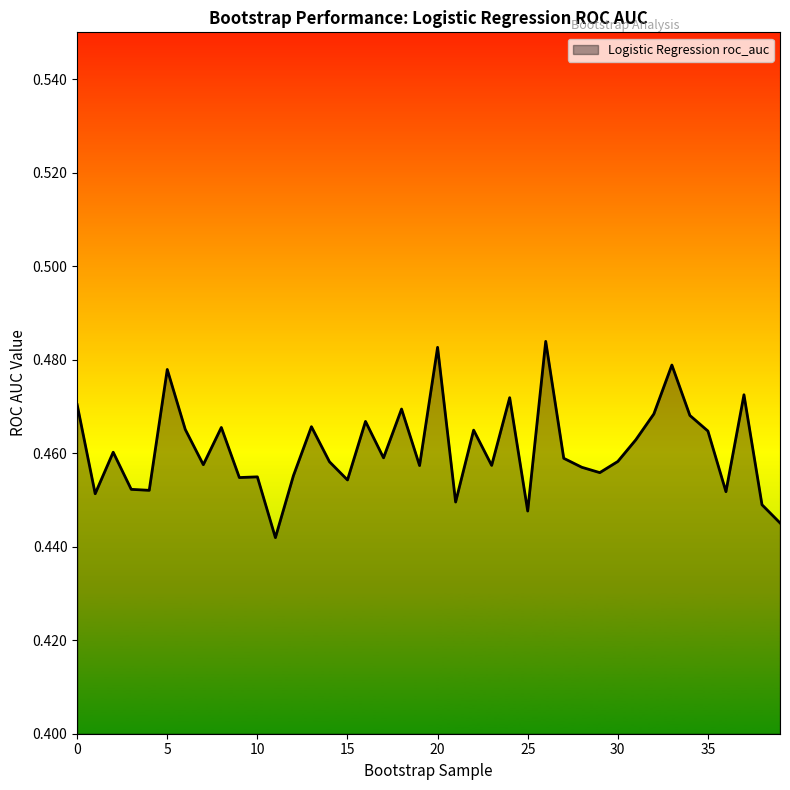

What is the greatest value displayed?

0.5